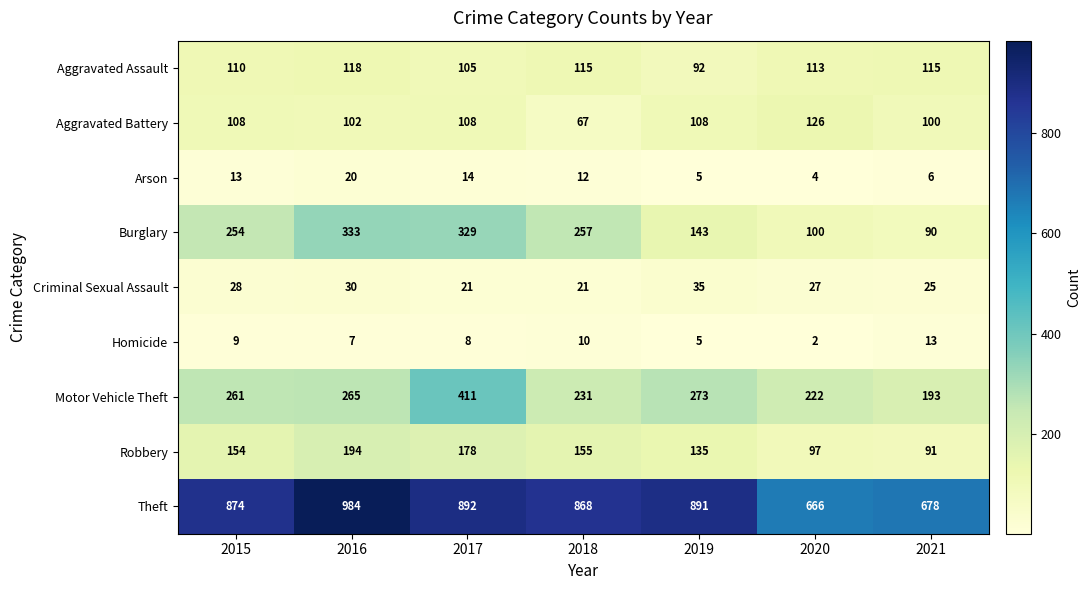

What value does the Arson series have at 2017, to the nearest 10?

10